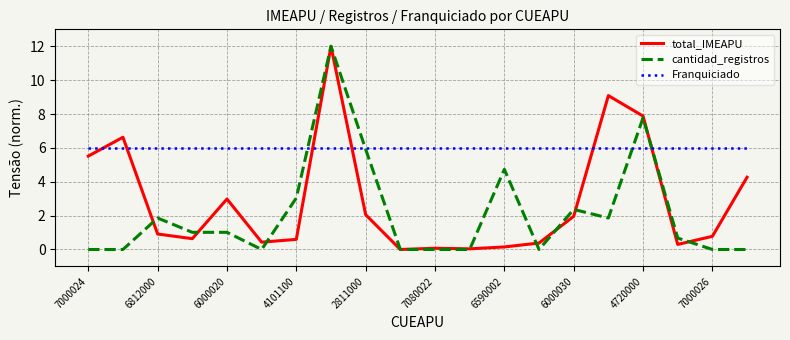

How many times do Franquiciado and cantidad_registros cross each other?

4